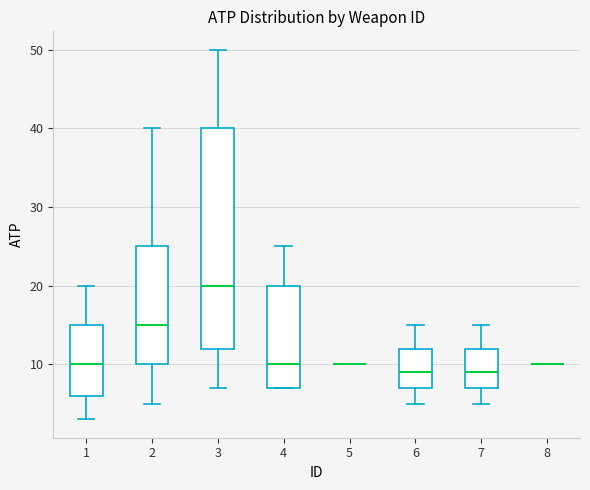

Where does the upper whisker of the box at x = 2 end on the y-axis? The values are not printed on the chart, so give them approximately, as read against the axis.

40